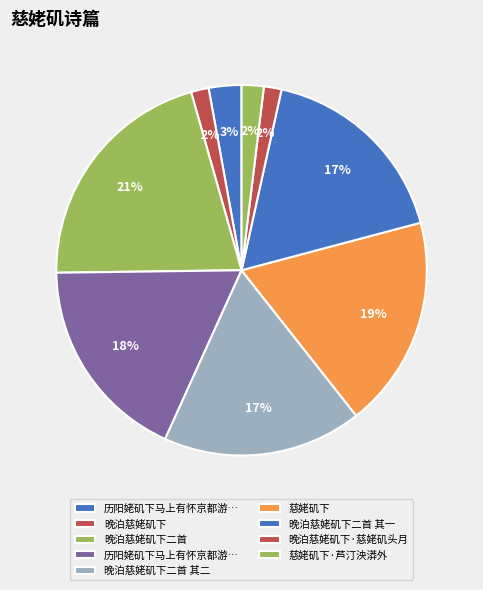

Is there any slice that represents more than half of the pie?

No